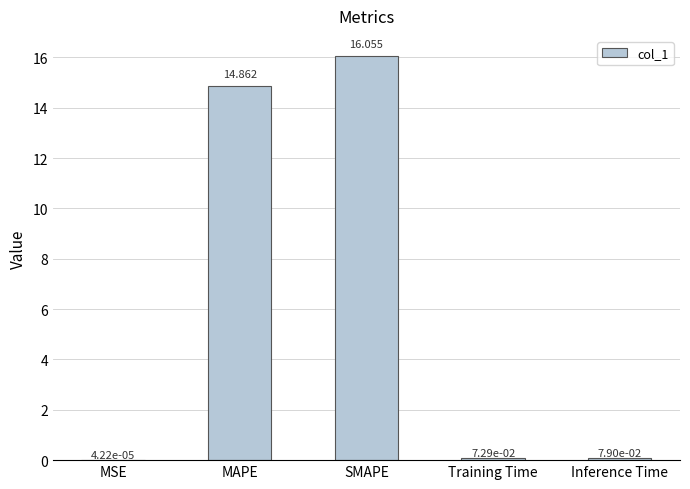

What is the average value?

6.2